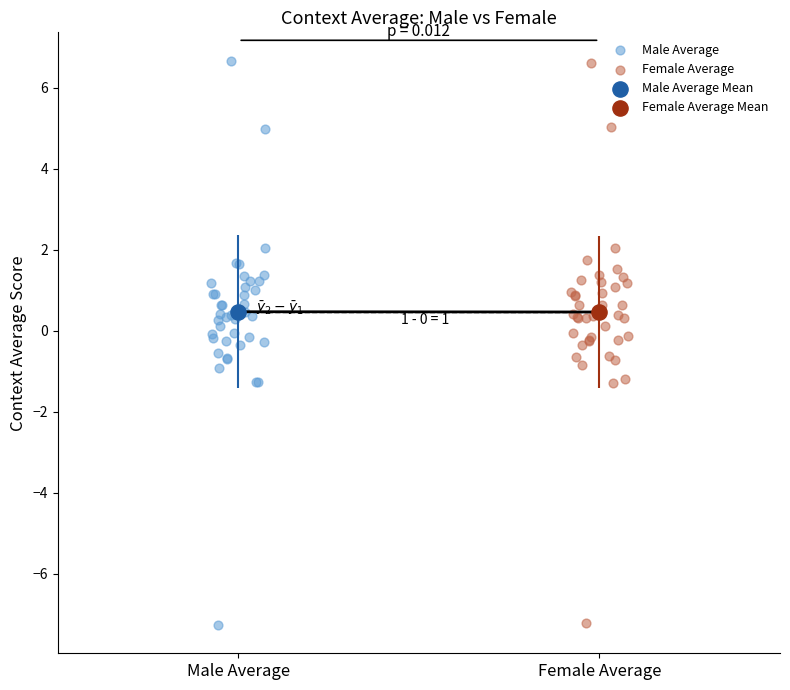

What are all the series names shown in the legend?

Male Average, Female Average, Male Average Mean, Female Average Mean